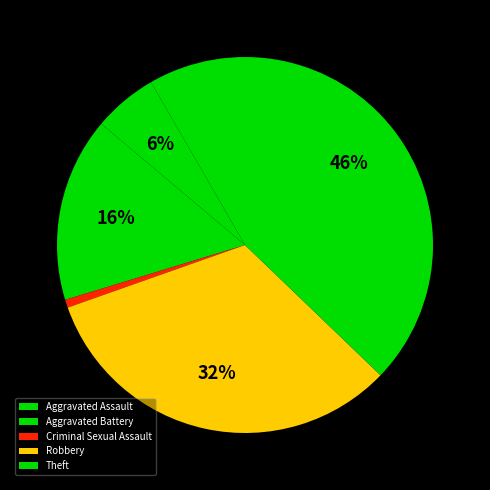

Is there any slice that represents more than half of the pie?

No